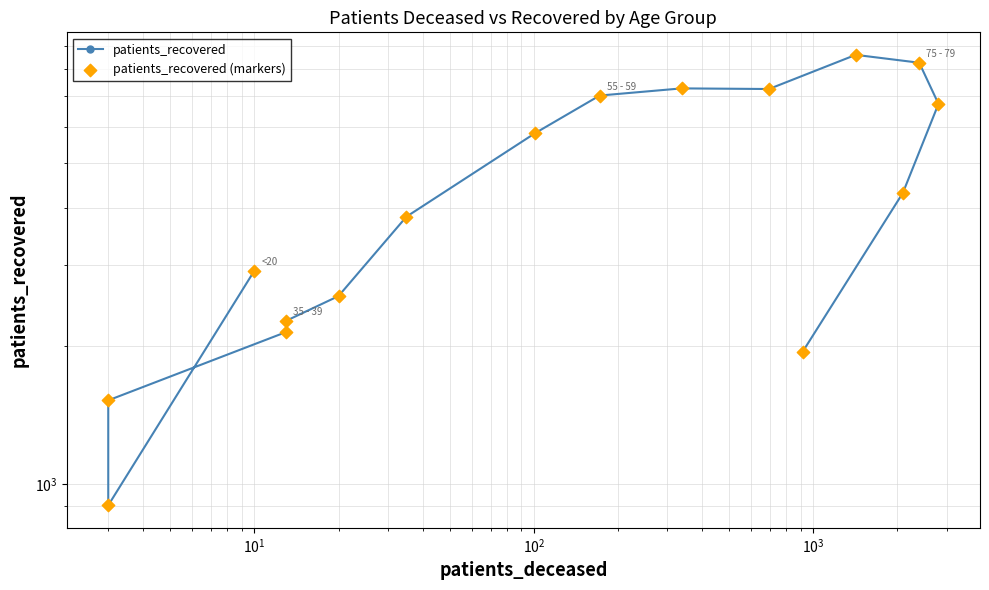

At how many categories does at least one series exceed 7261?

3